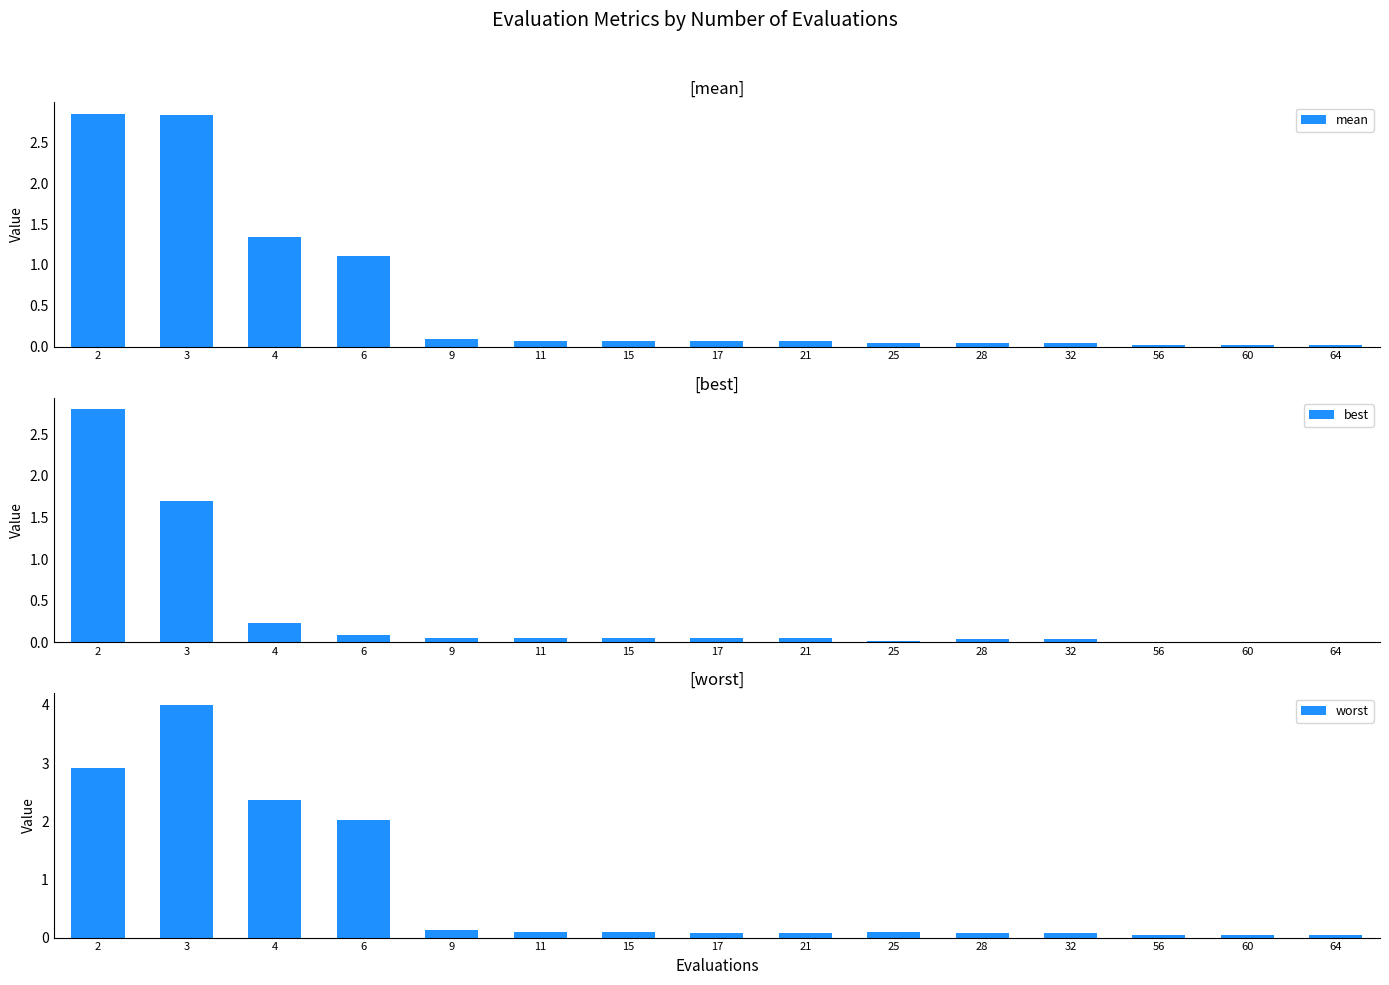

Which series changed the most between 11 and 32?

mean